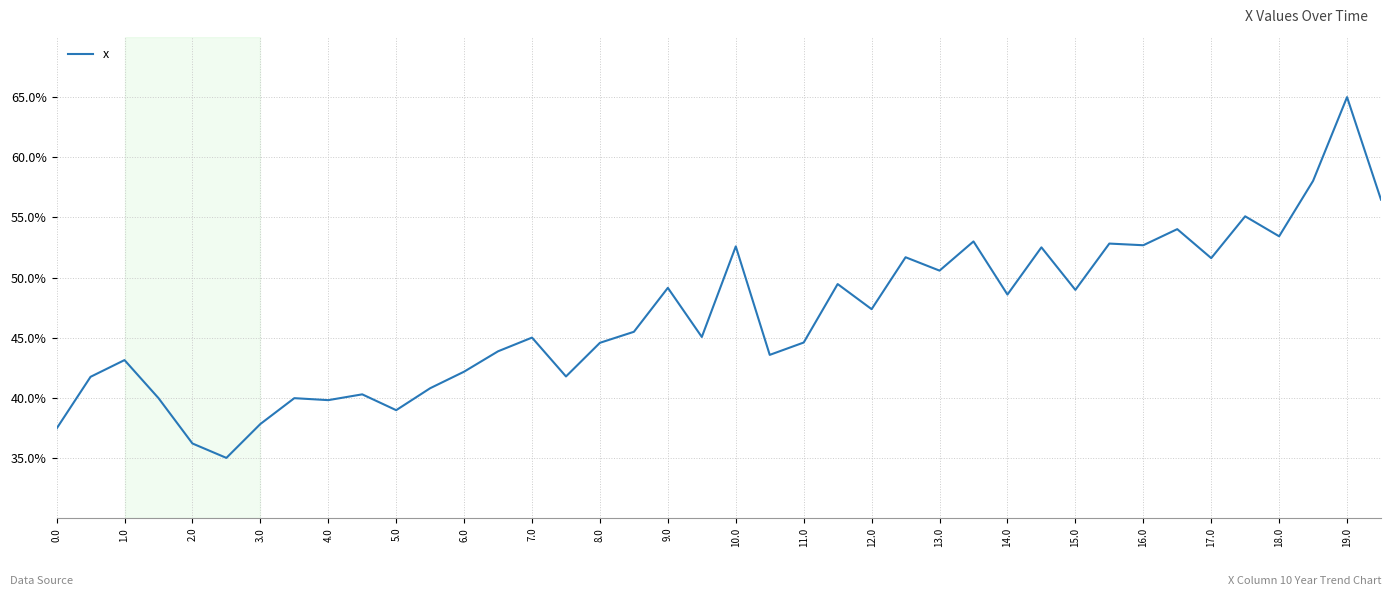

What is the smallest value displayed?

35.0